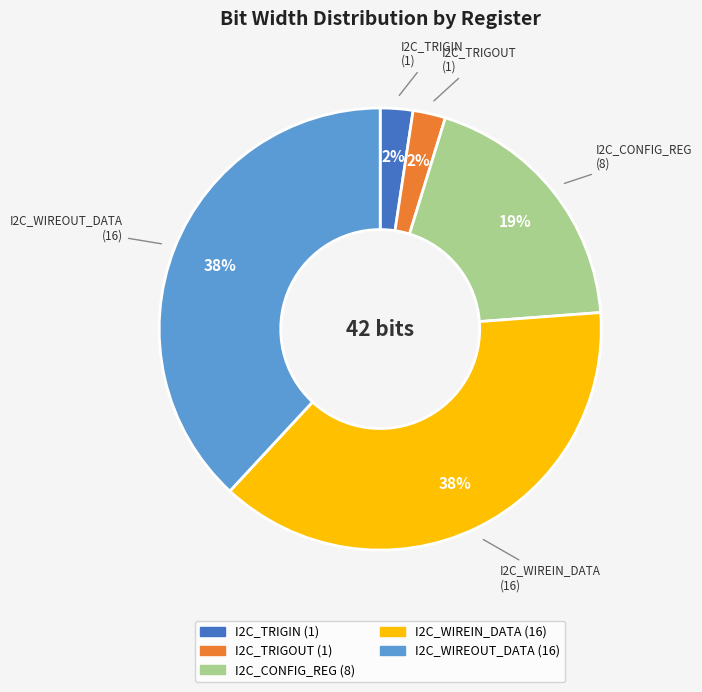

Combined, do I2C_TRIGIN and I2C_TRIGOUT account for over 50%?

No